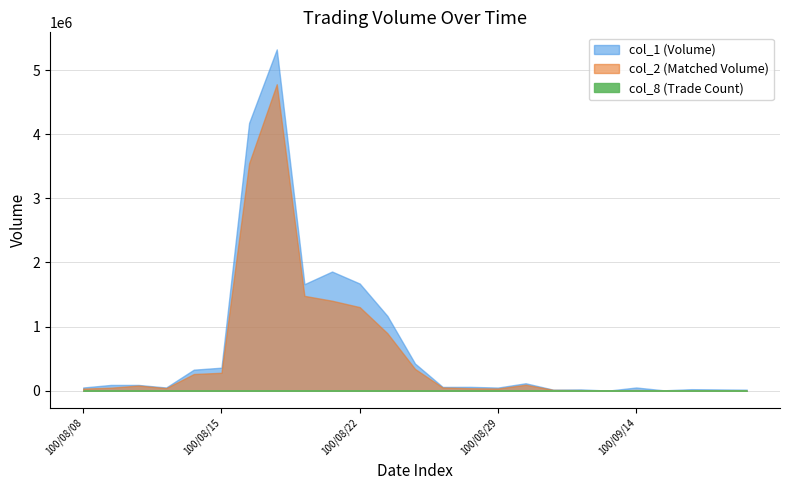

At which category does the chart reach its minimum across all series?

100/09/13